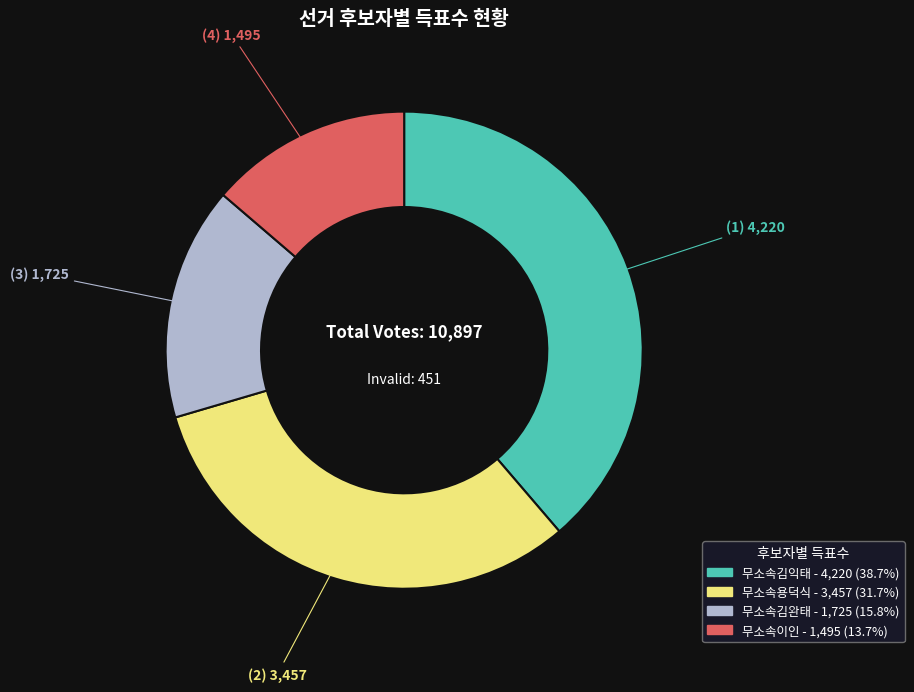

Is the sum of 무소속용덕식 and 무소속이인 greater than half?

No